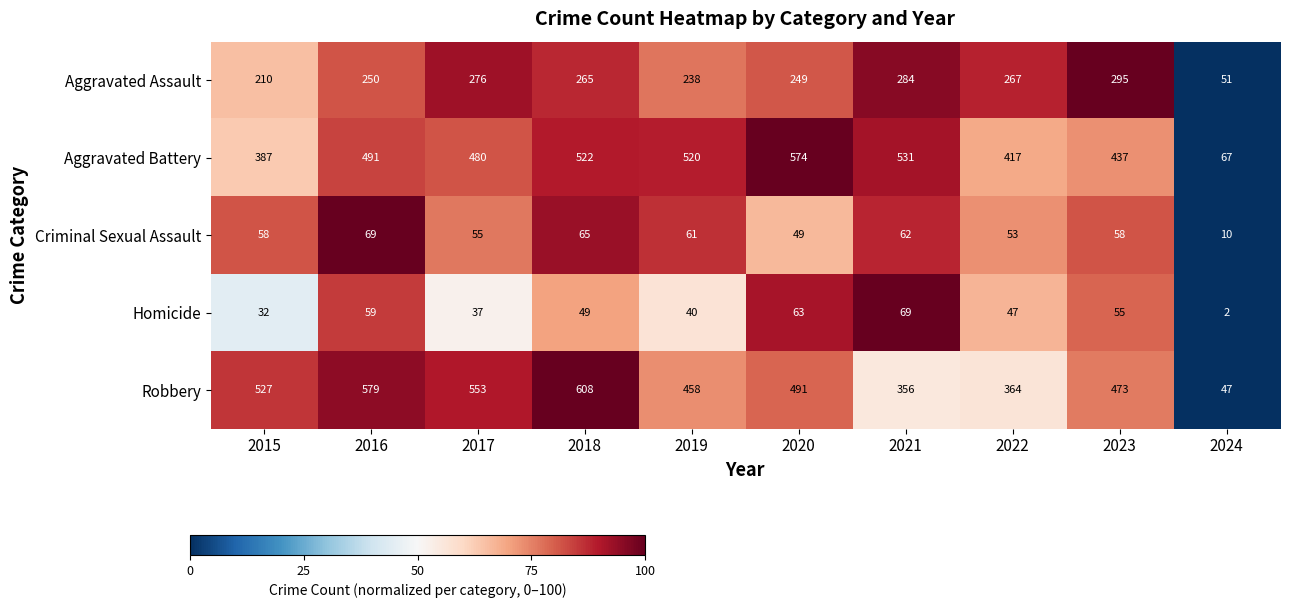

What is the approximate value of Criminal Sexual Assault at 2018?

65